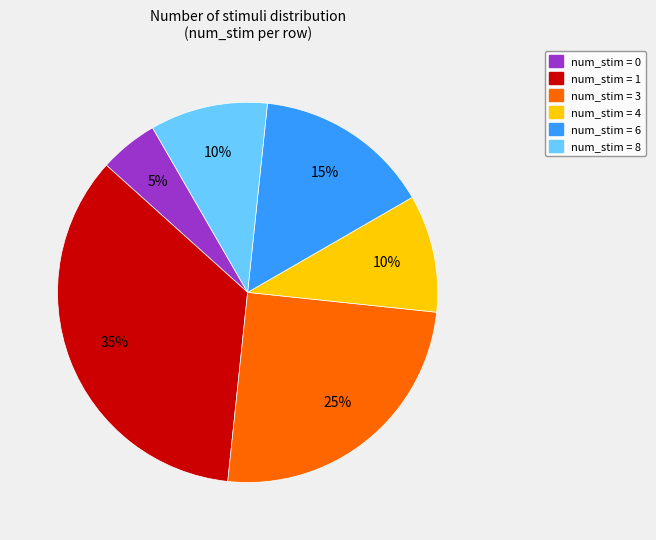

How many slices are in this pie chart?

6